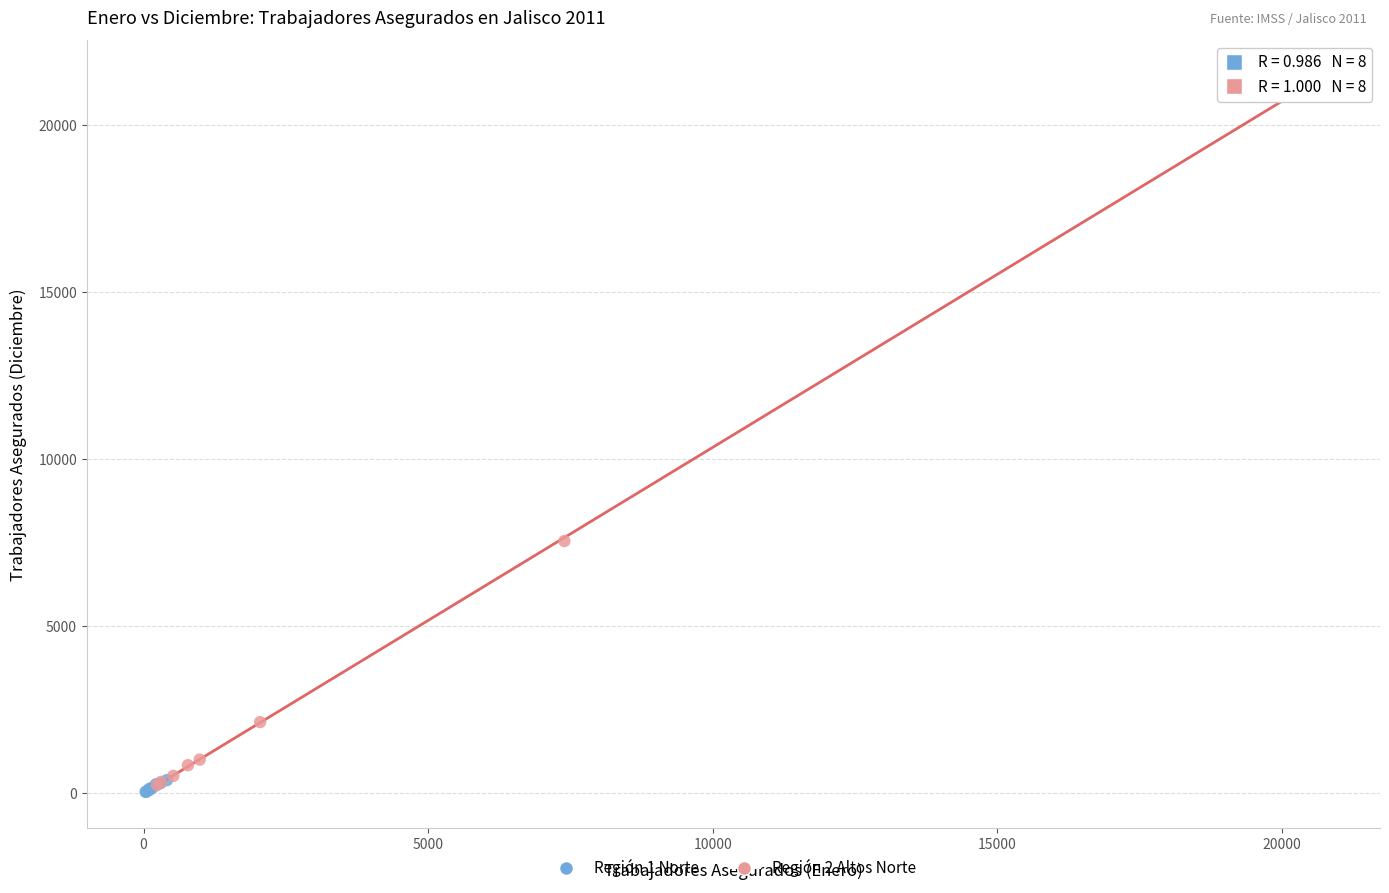

Which series contains the highest Y value?

Región 2 Altos Norte